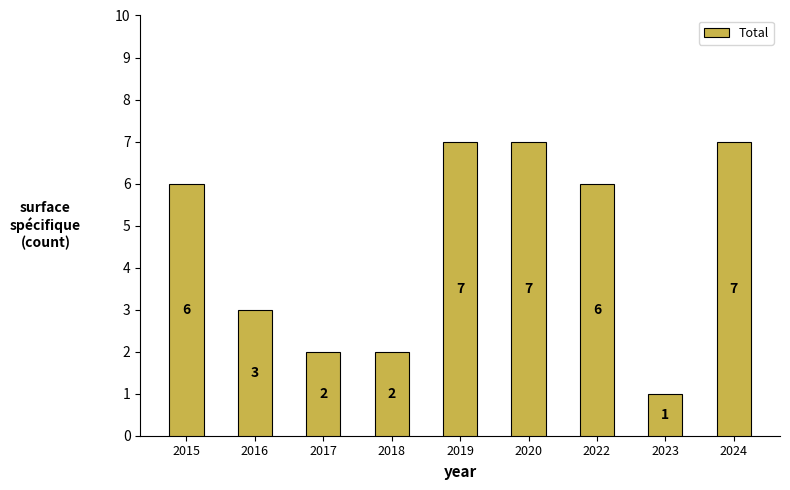

The value at 2017 is 2. True or false?

True